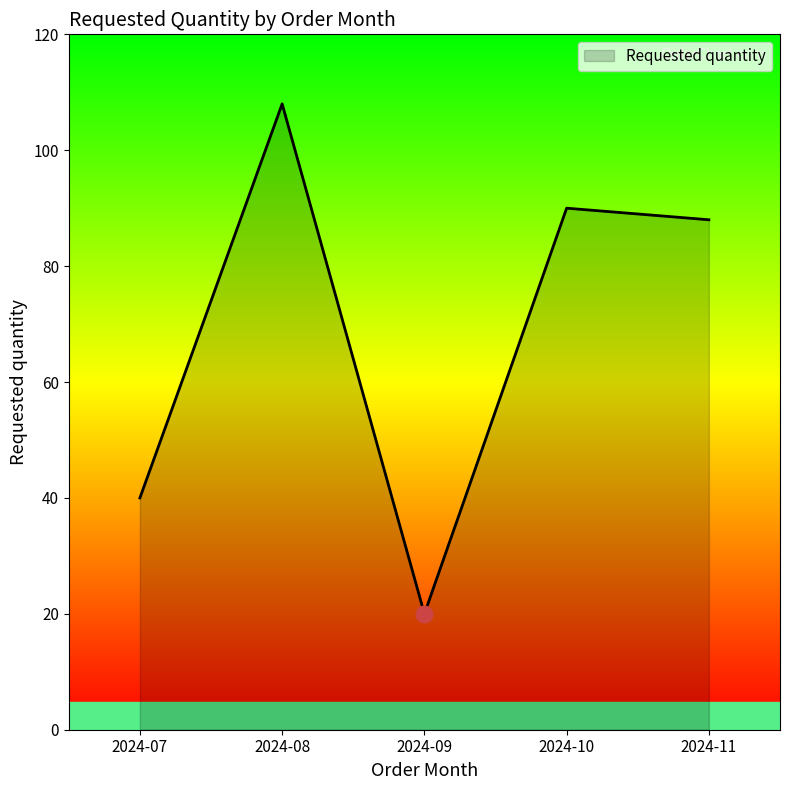

True or false: the data shows 27 at 2024-08.

False